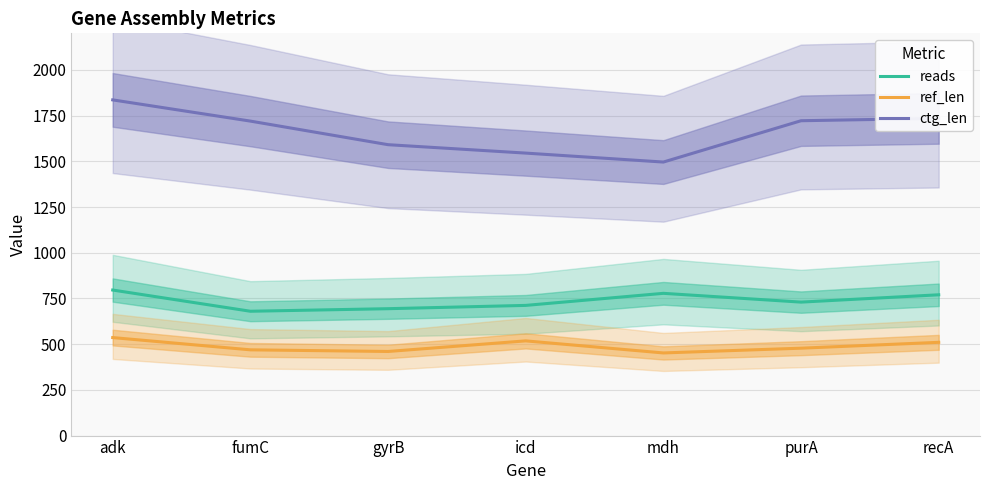

What is the minimum value for reads?

680